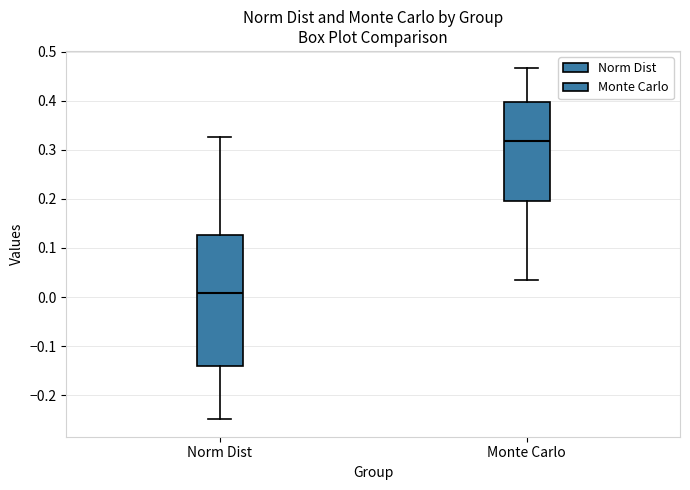

Where is the upper edge of the box for Monte Carlo on the y-axis? The values are not printed on the chart, so give them approximately, as read against the axis.

0.40